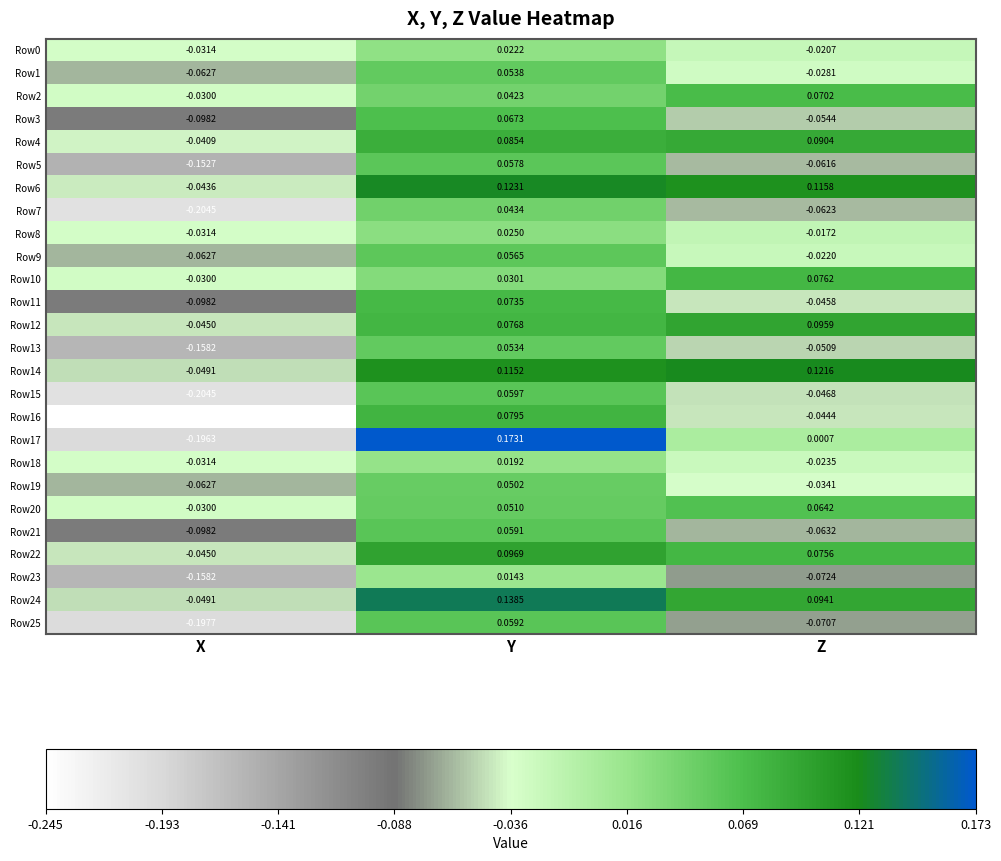

At how many categories does at least one series exceed 0?

2